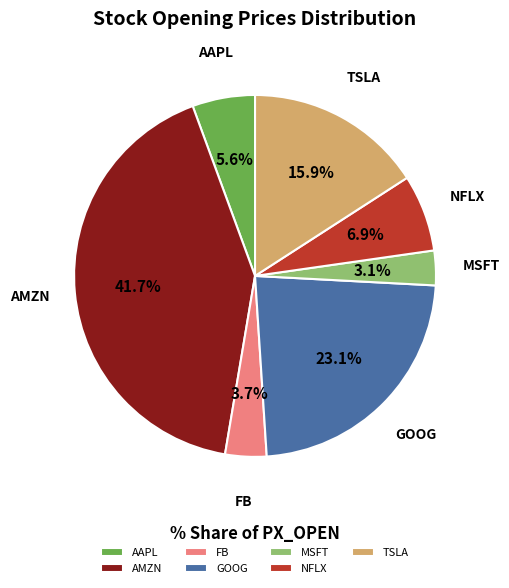

To the nearest percent, what portion does AAPL represent?

6%